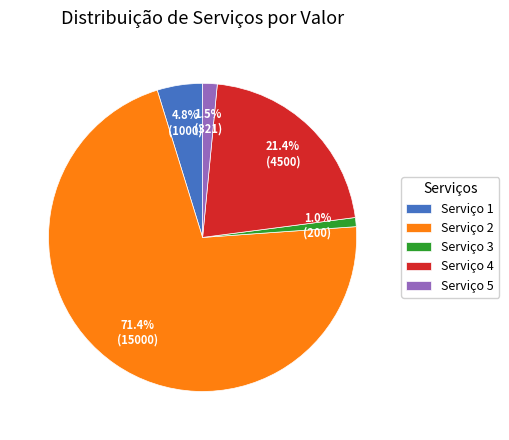

To the nearest percent, what is the difference between the largest and smallest slice percentages?

70%